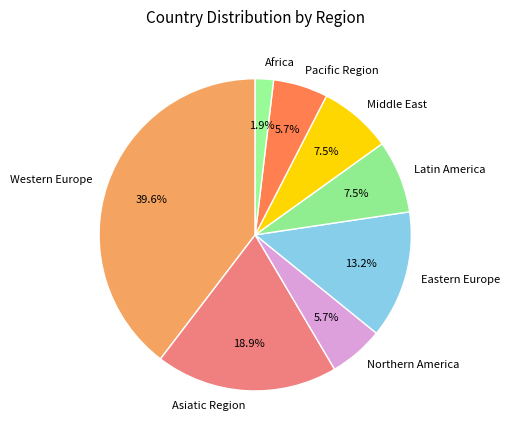

Which has a higher value, Latin America or Eastern Europe?

Eastern Europe